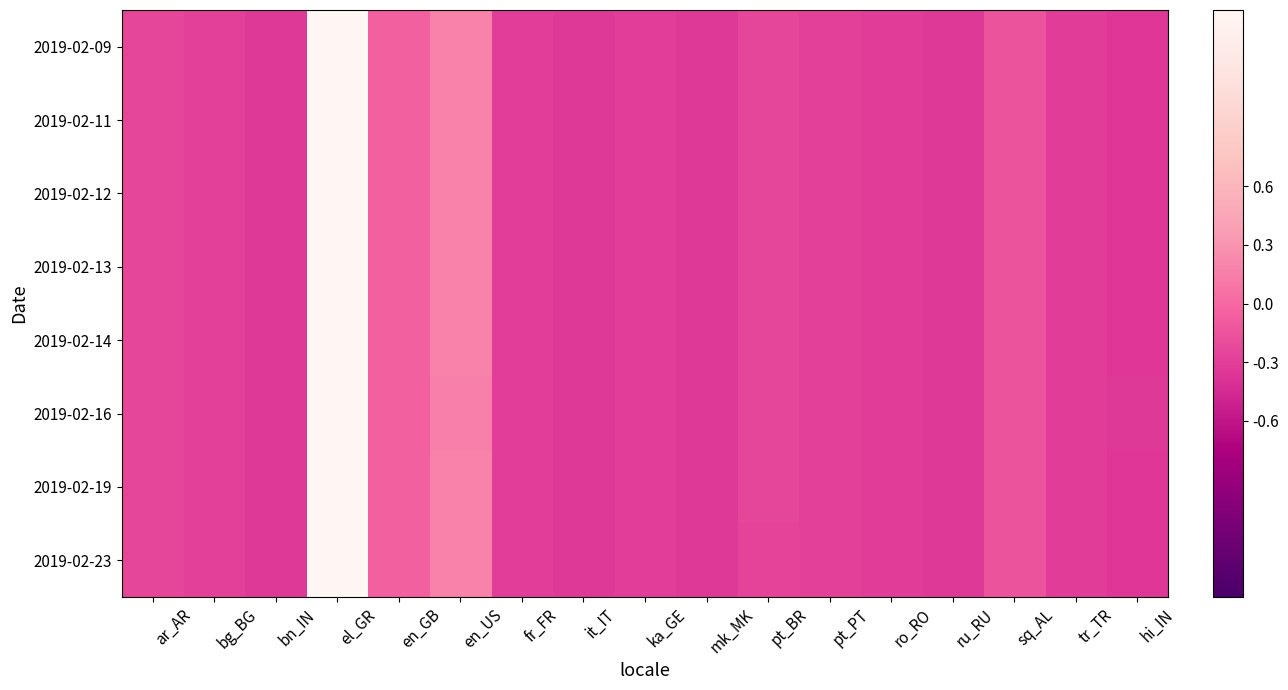

At which category is the sum across all series the highest?

el_GR